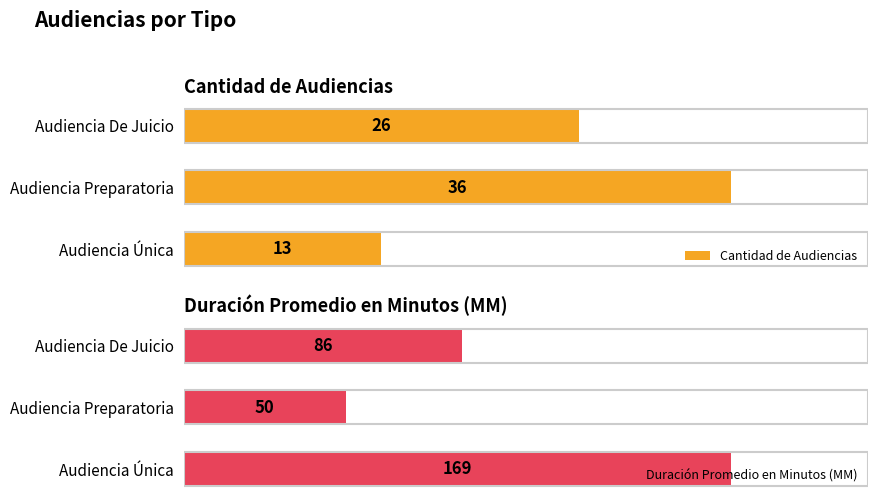

What is the sum of all Cantidad de Audiencias values?

75